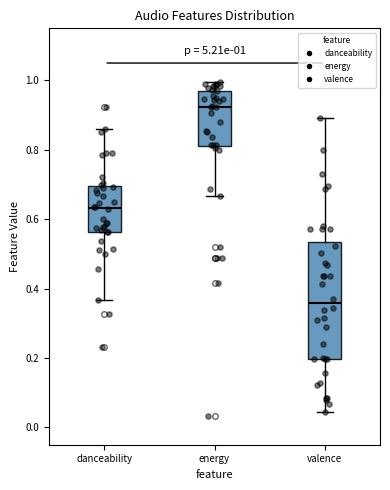

Which box has the lowest median line?

valence